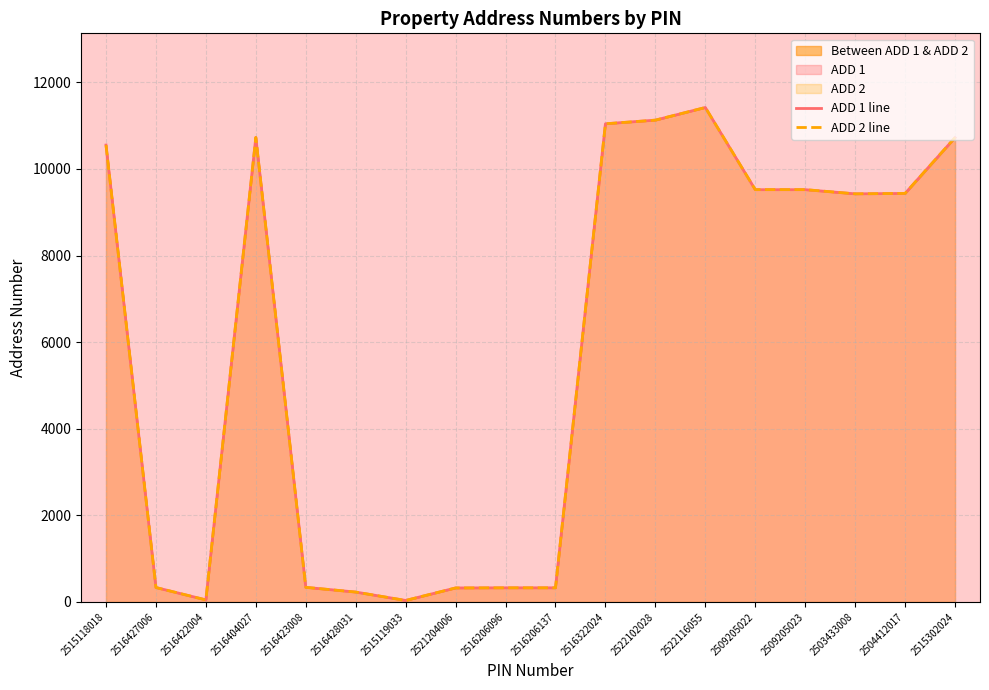

What is the average value of the ADD 2 line series?

5858